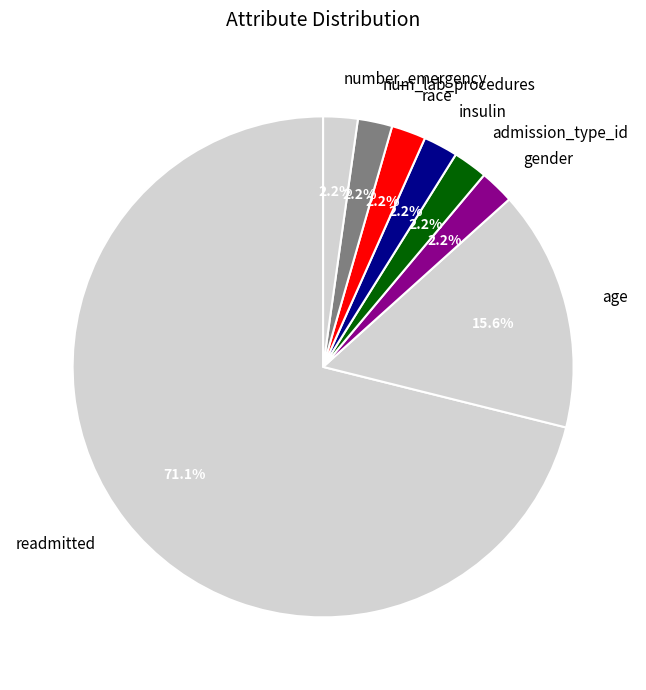

What percentage is the age slice, to the nearest percent?

16%